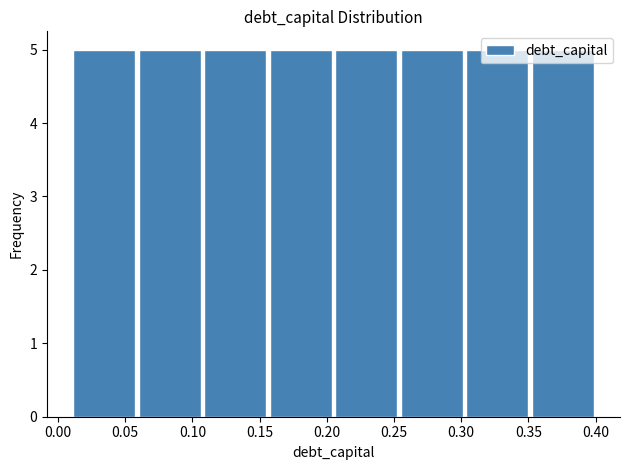

Reading left to right, list every bar in this chart as the range it spans on the x-axis followed by its height. Neither the bar edges nor the heights are printed on the chart, so give them approximately, as read against the axes.

0.010 to 0.060: 5
0.060 to 0.110: 5
0.110 to 0.155: 5
0.155 to 0.205: 5
0.205 to 0.255: 5
0.255 to 0.305: 5
0.305 to 0.350: 5
0.350 to 0.400: 5